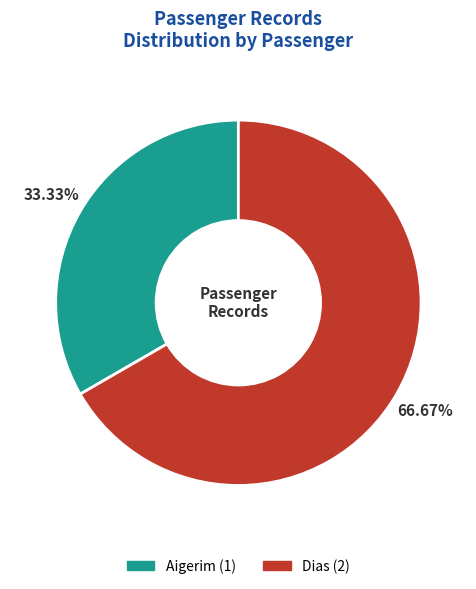

Do Dias and Aigerim together represent more than half of the pie?

Yes